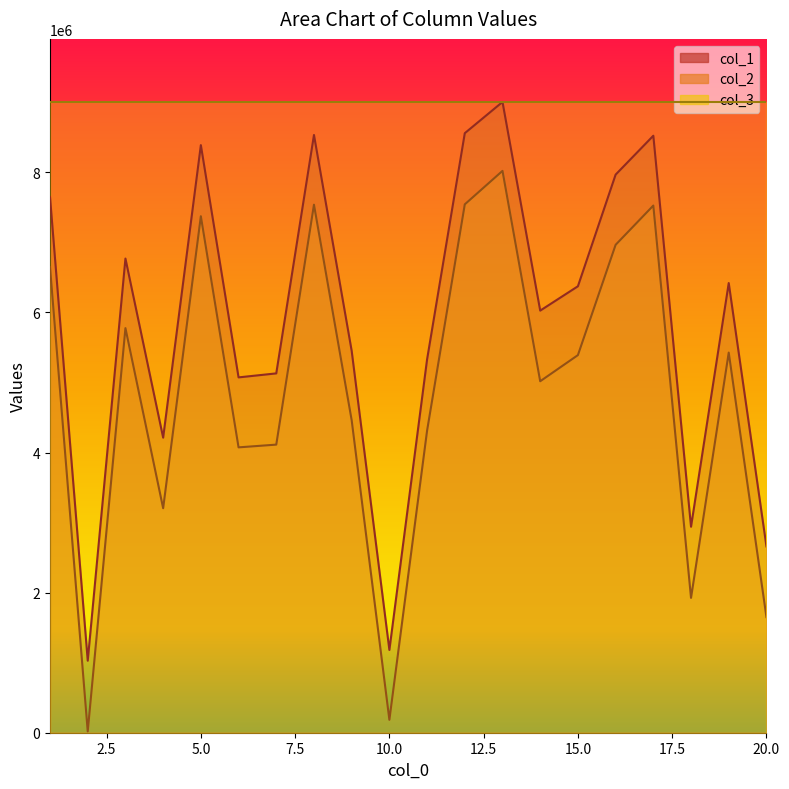

What is the average value of the col_2 series?

4858826